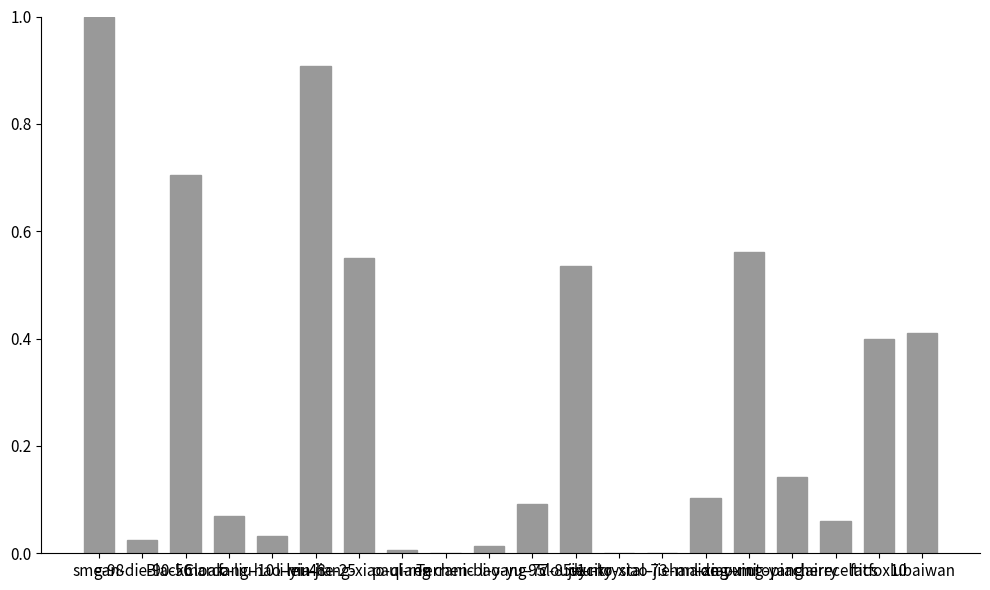

What is the sum of all values?

5.6